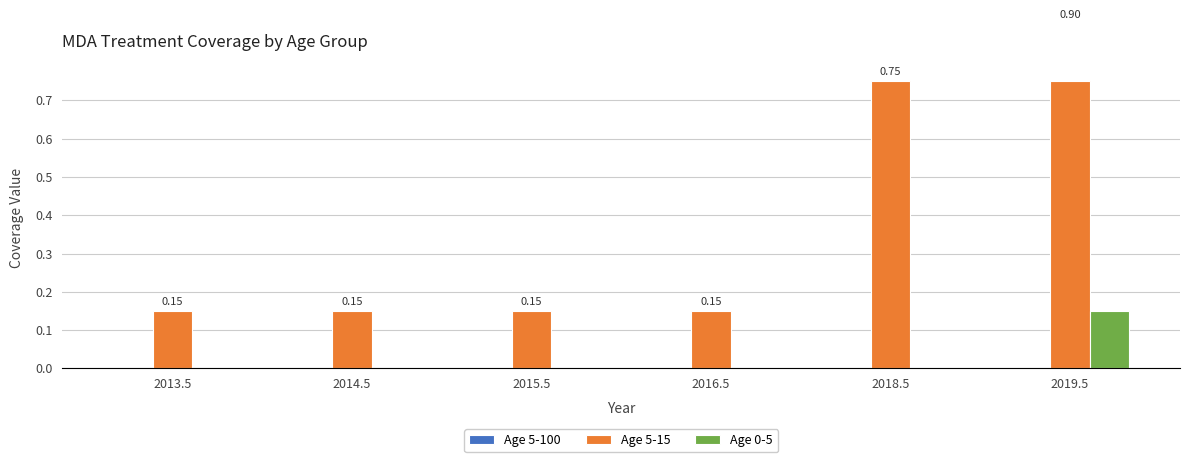

How many categories are shown in the chart?

6